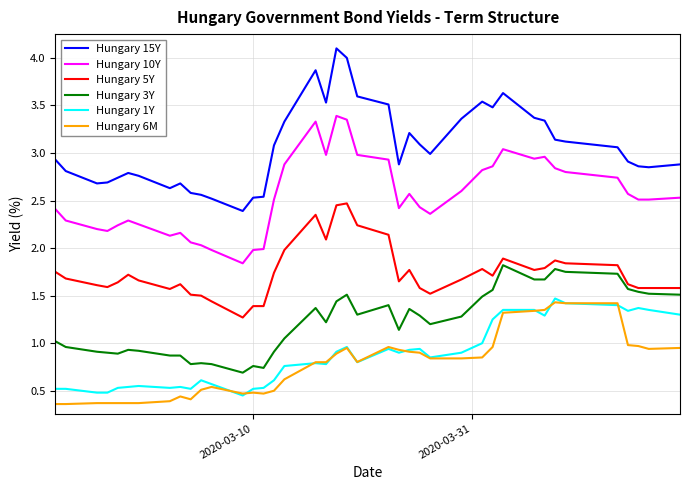

Which series has the largest total across all categories?

Hungary 15Y